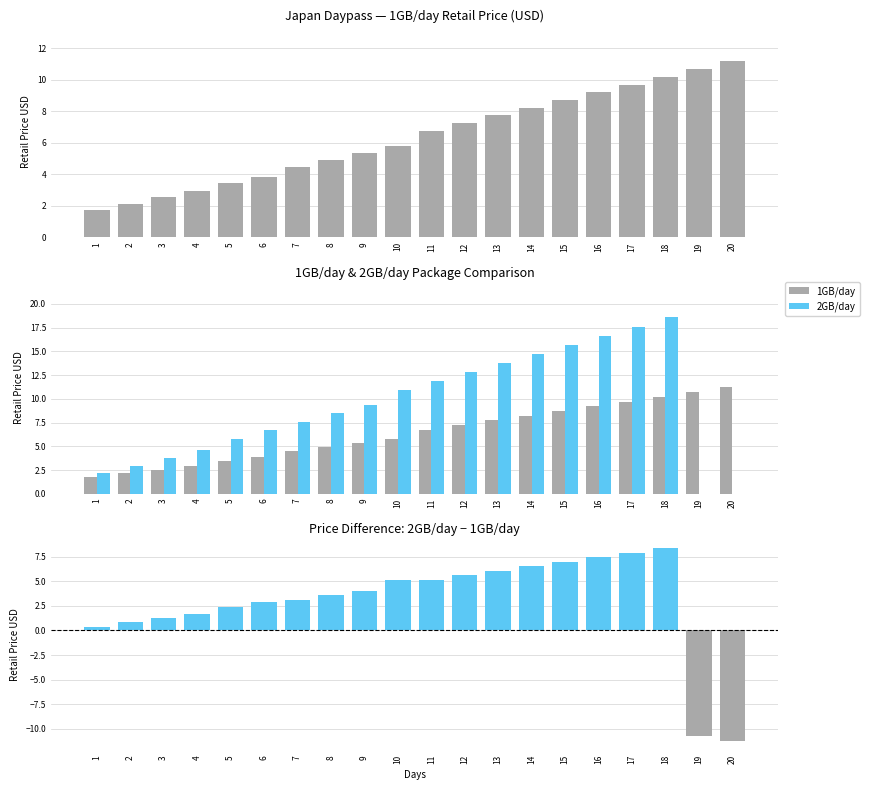

What is the value of the 2GB/day bar at the 15th from the left?

15.7